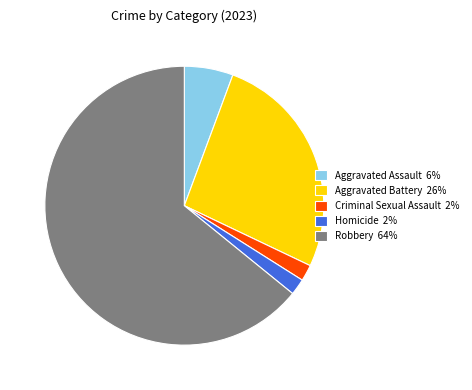

Does Robbery 64% account for over 50% of the chart?

Yes